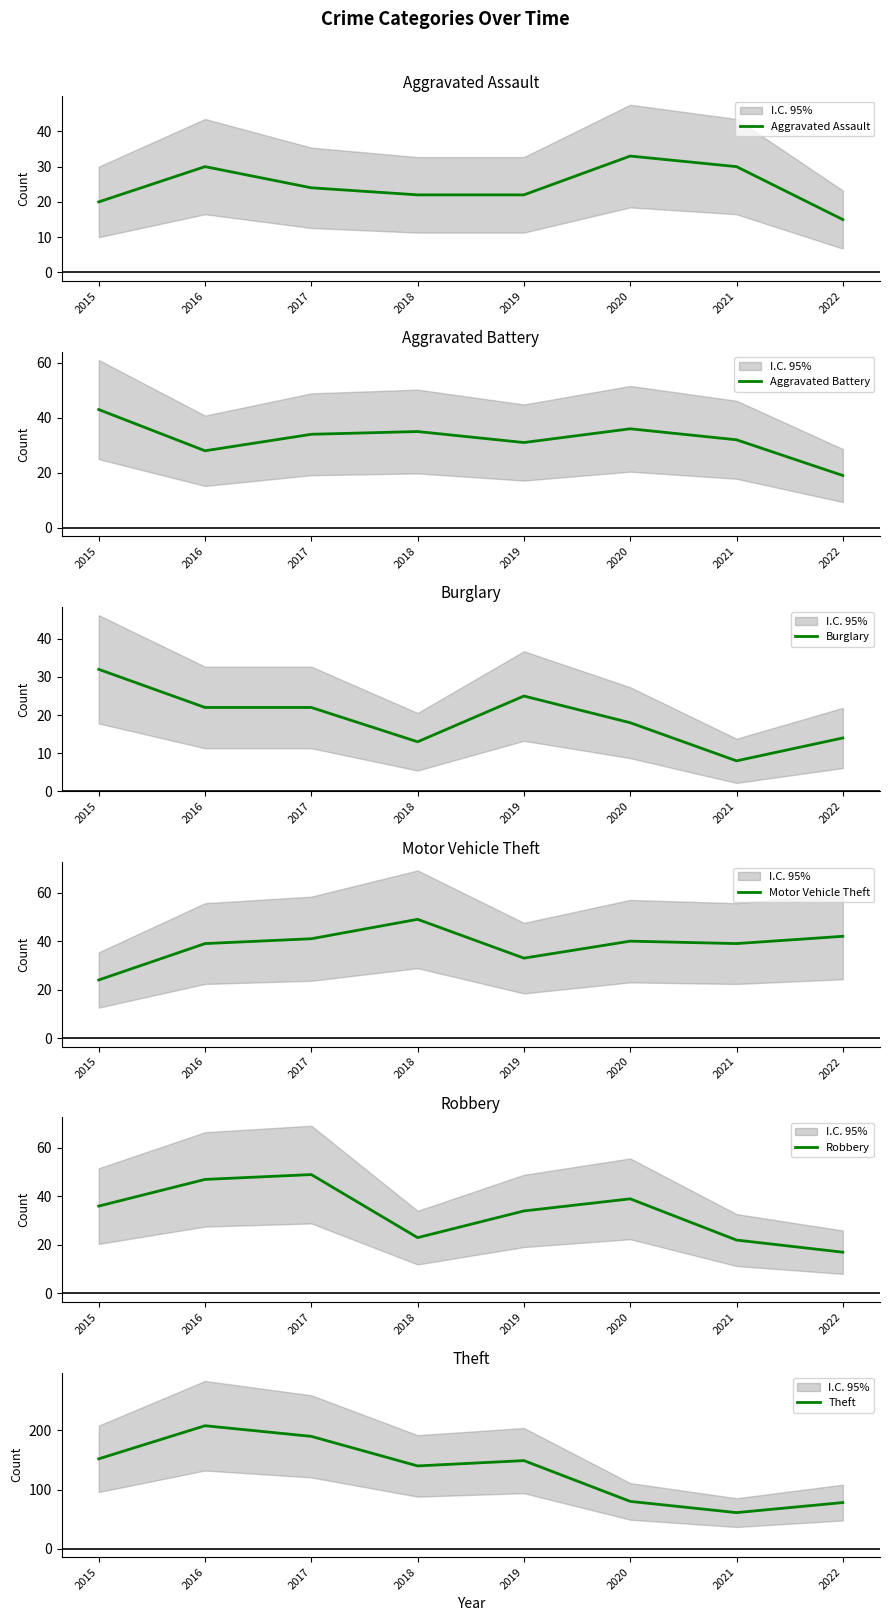

Which label corresponds to the largest value in the chart?

2016